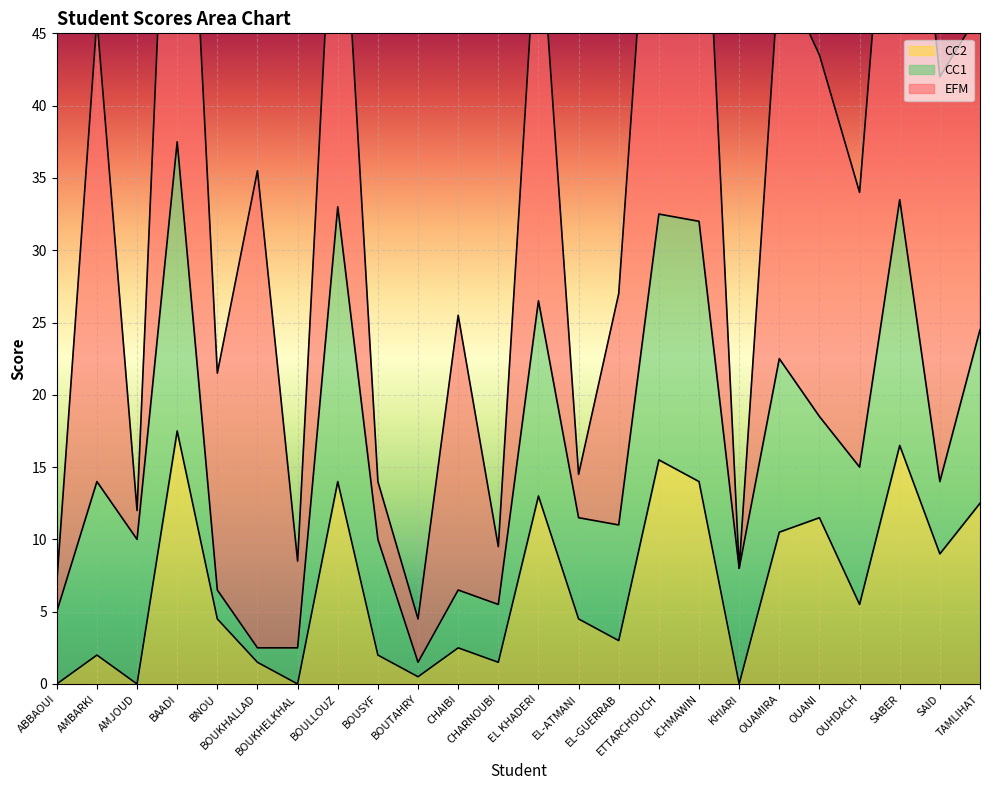

At which category does the chart reach its peak across all series?

BAADI